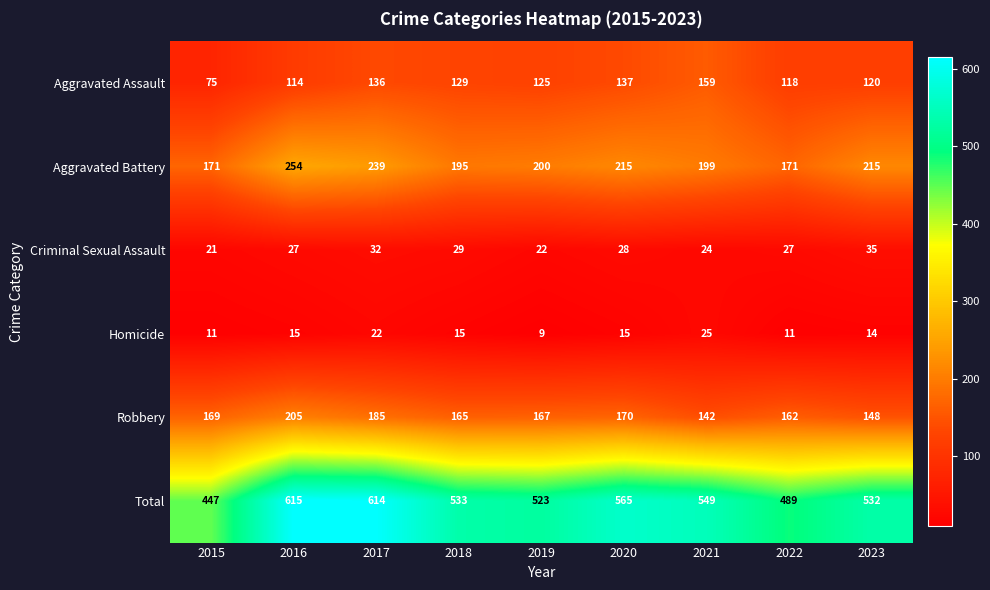

Where is Aggravated Assault nearest to the value 117?

2022